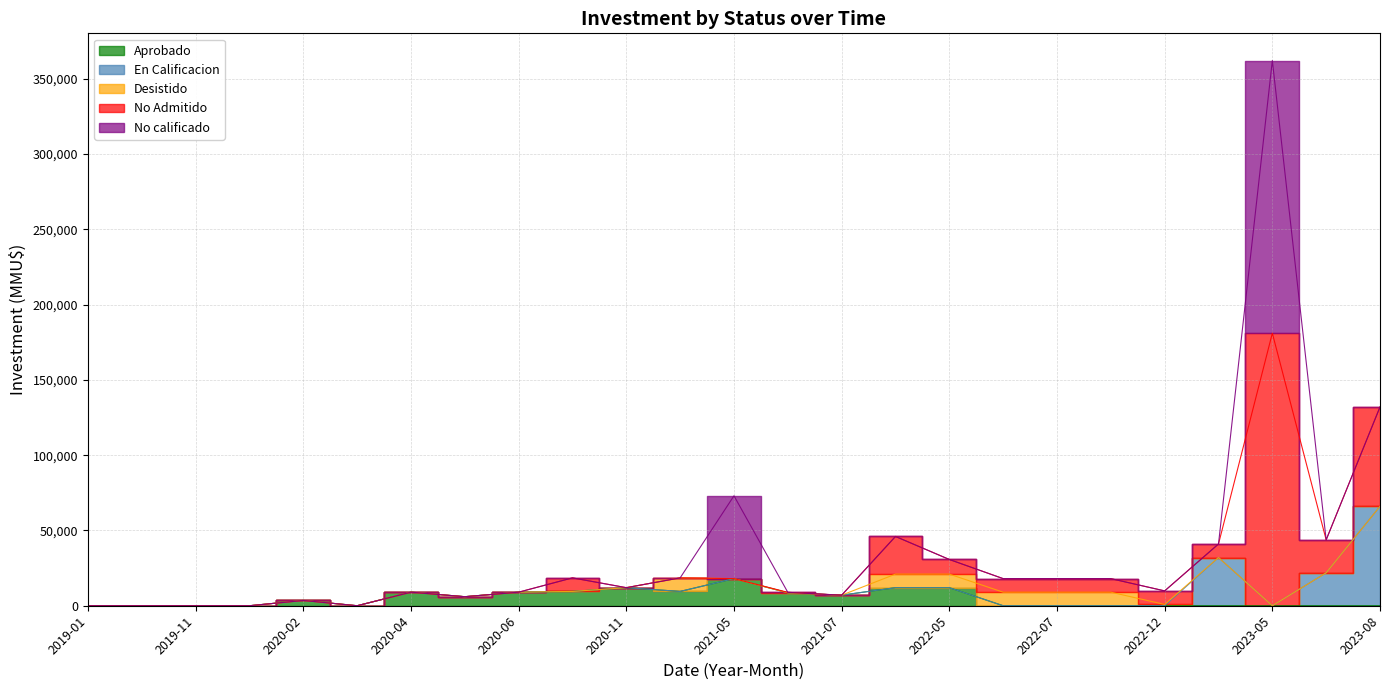

The value of No Admitido at 2023-05 is 181000. True or false?

True